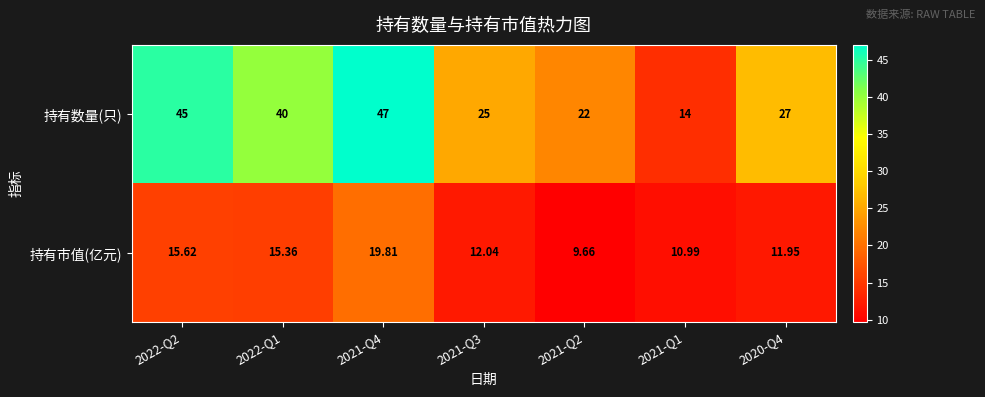

What is the difference between the highest and lowest values at 2021-Q2?

12.3